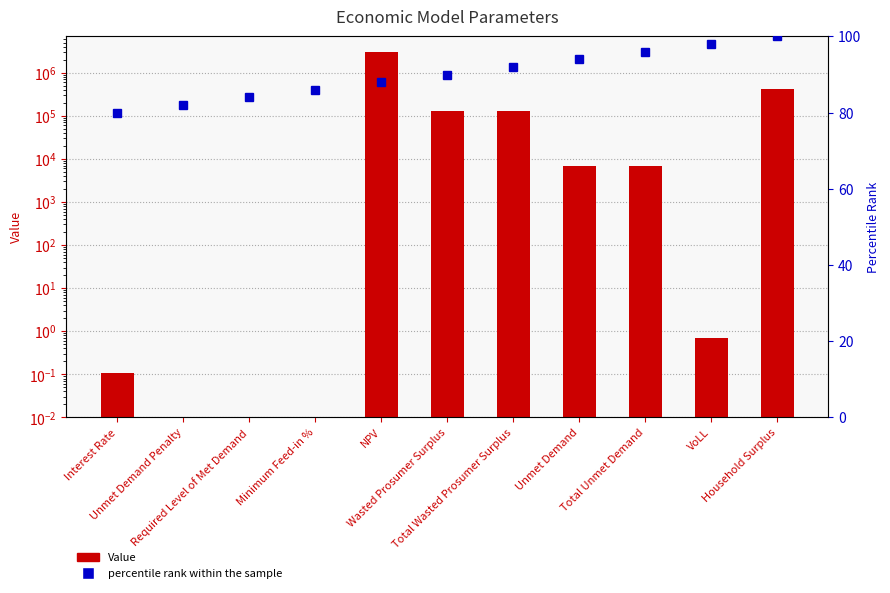

What are all the series names shown in the legend?

Value, percentile rank within the sample